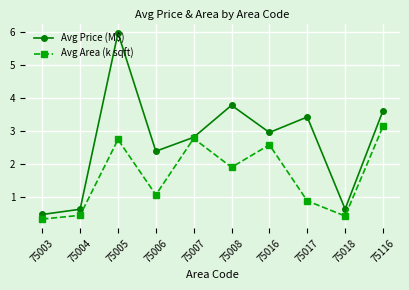

At 75005, list the series in order from smallest to largest.

Avg Area (k sqft), Avg Price (M$)